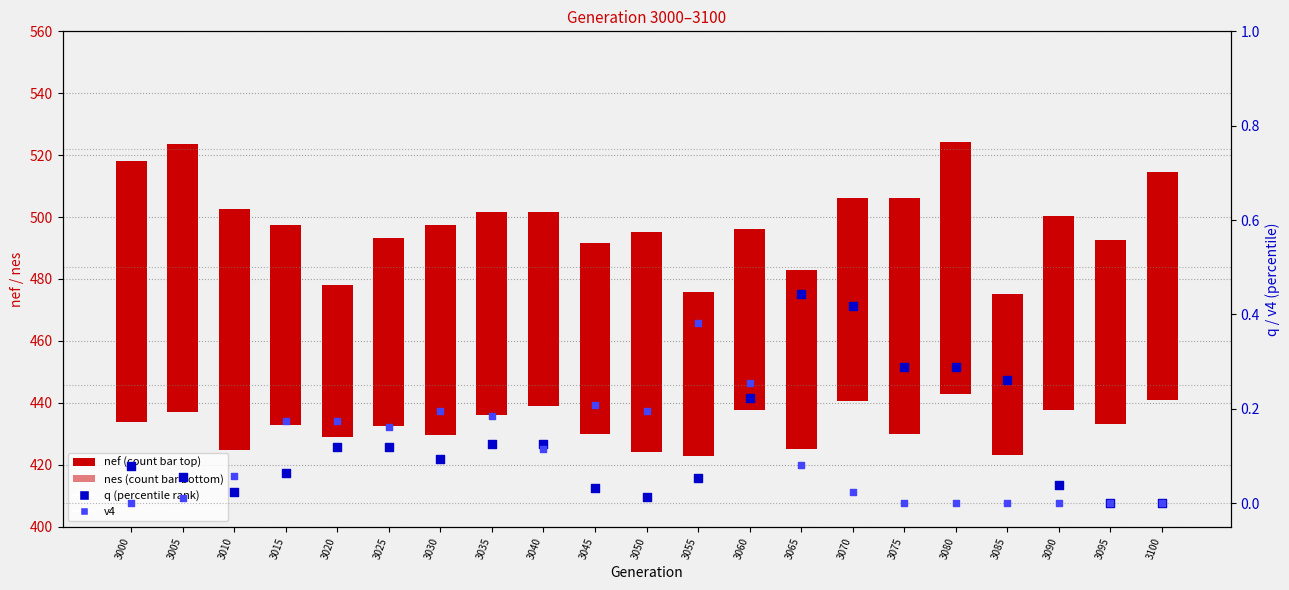

What is the total value across all series at 3055?

0.4